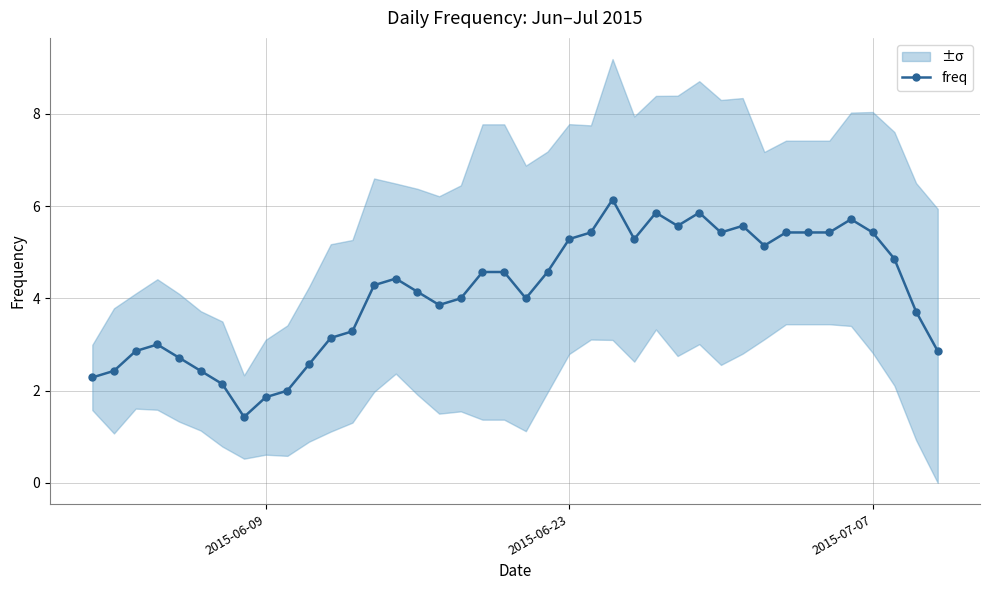

What is the average value?

4.1